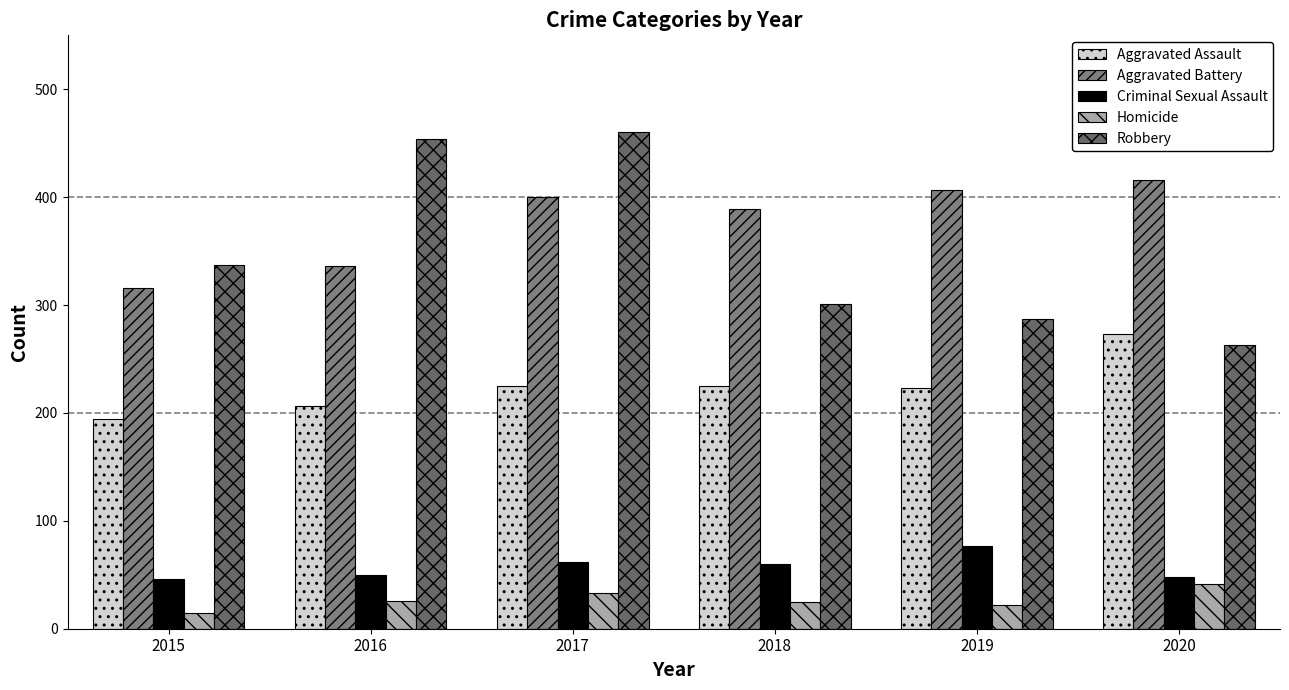

Read the Criminal Sexual Assault value at 2016, to the nearest 5.

50